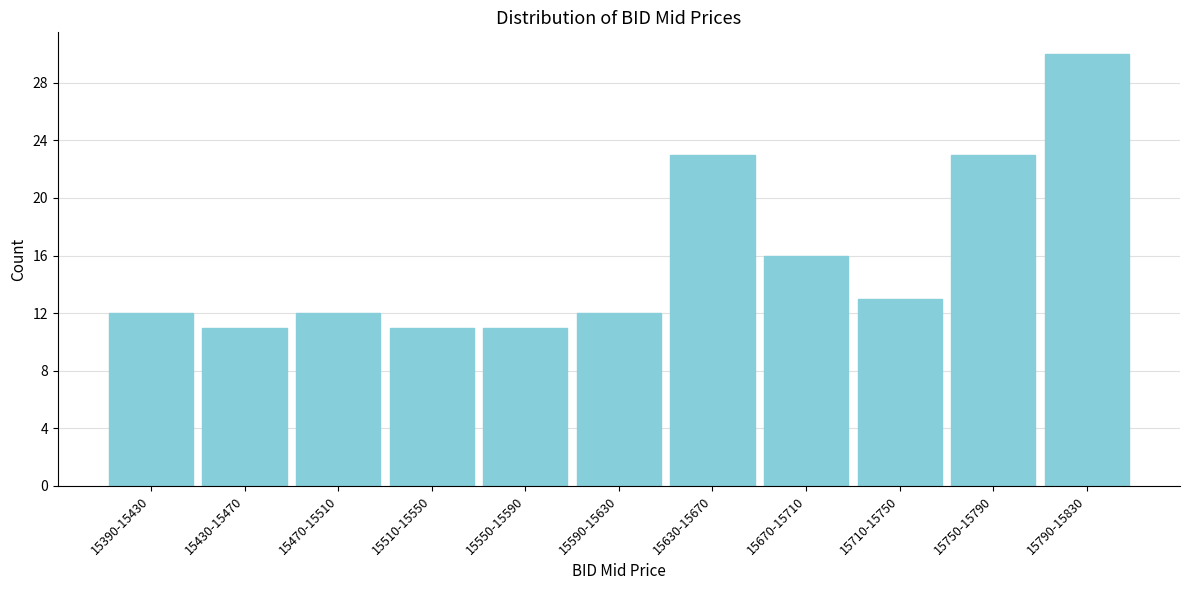

Reading left to right, what are all the values shown in this chart?

12	11	12	11	11	12	23	16	13	23	30